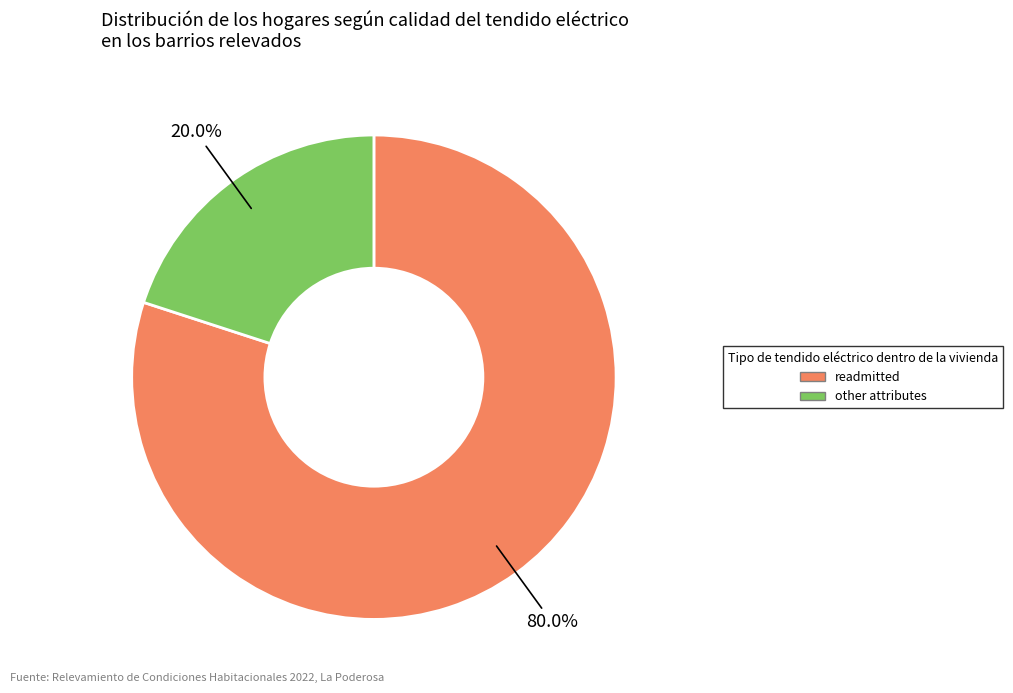

Does any single category account for the majority?

Yes